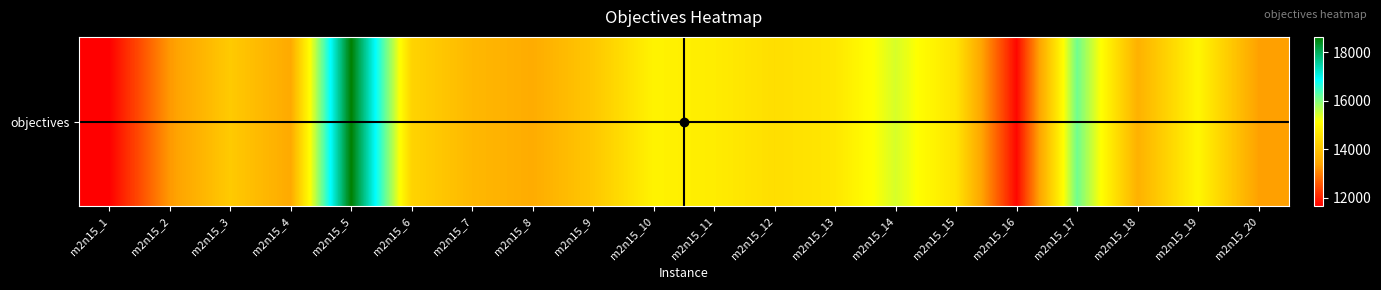

True or false: the data shows 13269 at m2n15_2.

True